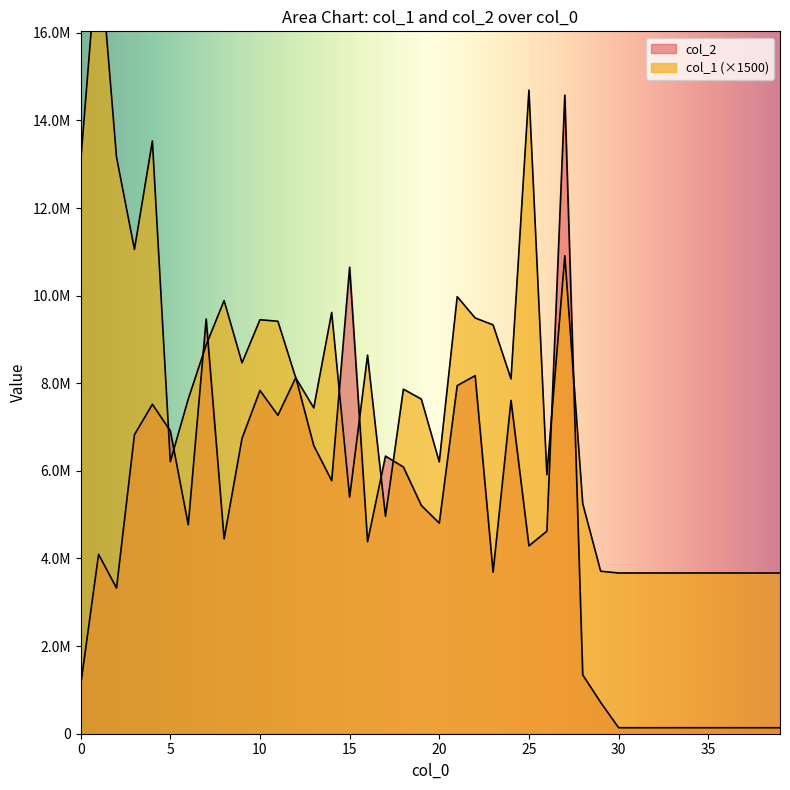

Reading left to right, extract all data points from this chart.

col_1: 0=13050000	1=18153000	2=13162500	3=11056500	4=13531500	5=6210000	6=7639500	7=8875500	8=9888000	9=8466000	10=9450000	11=9415500	12=8118000	13=7438500	14=9616500	15=5400000	16=8641500	17=4963500	18=7864500	19=7638000	20=6205500	21=9976500	22=9490500	23=9333000	24=8100000	25=14691000	26=5913000	27=10911000	28=5253000	29=3709500	30=3669000	31=3669000	32=3669000	33=3669000	34=3669000	35=3669000	36=3669000	37=3669000	38=3669000	39=3669000
col_2: 0=1108110	1=4095749	2=3324965	3=6825437	4=7520535	5=6914247	6=4768993	7=9466674	8=4449696	9=6744043	10=7835348	11=7270095	12=8131862	13=6577498	14=5776964	15=10648919	16=4384794	17=6337378	18=6087582	19=5211024	20=4806459	21=7947017	22=8173485	23=3688319	24=7608788	25=4288721	26=4624145	27=14576262	28=1342175	29=714819	30=136976	31=136976	32=136976	33=136976	34=136976	35=136976	36=136976	37=136976	38=136976	39=136976